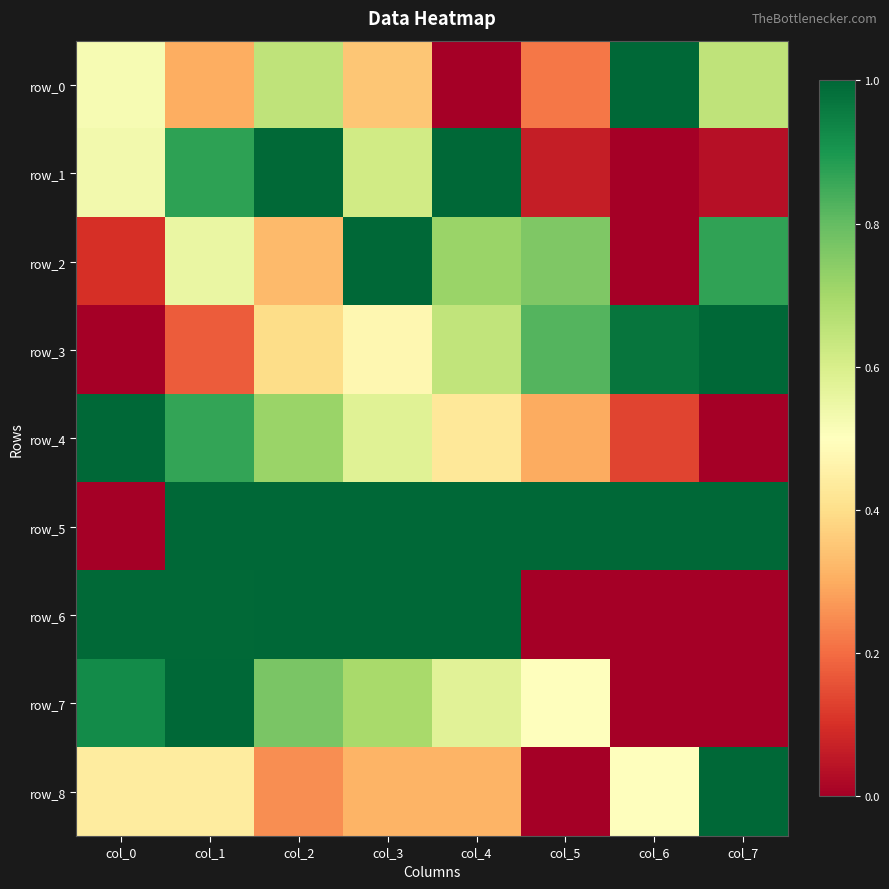

Which series has the widest spread of values?

row_0